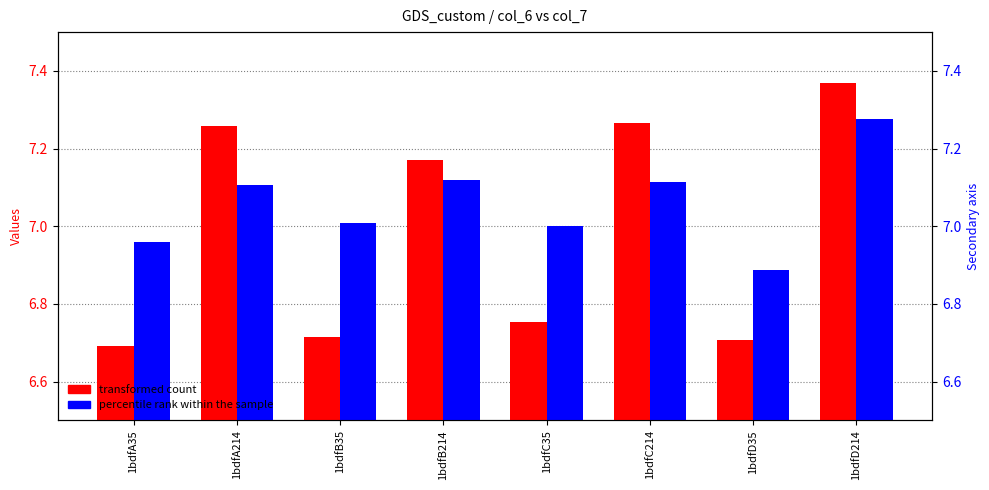

The transformed count series shows 6.7 at 1bdfD35. True or false?

True